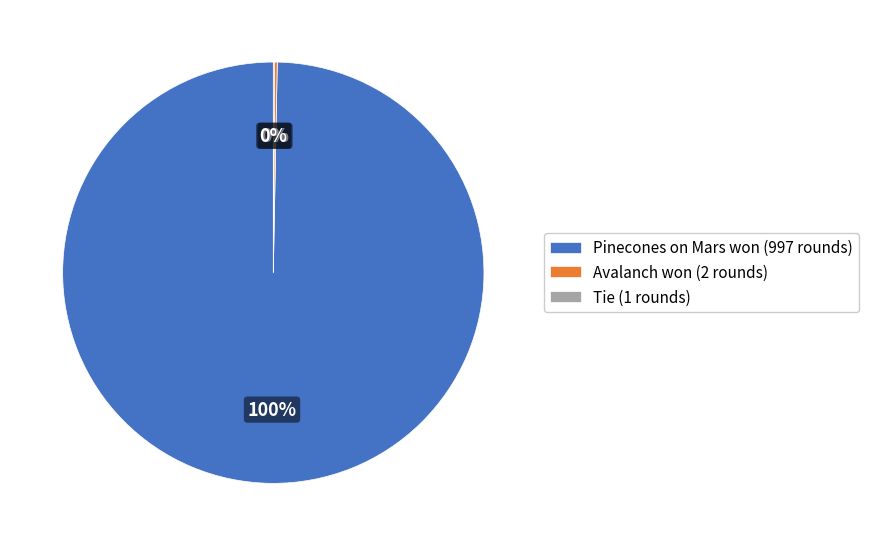

Is there any slice that represents more than half of the pie?

Yes